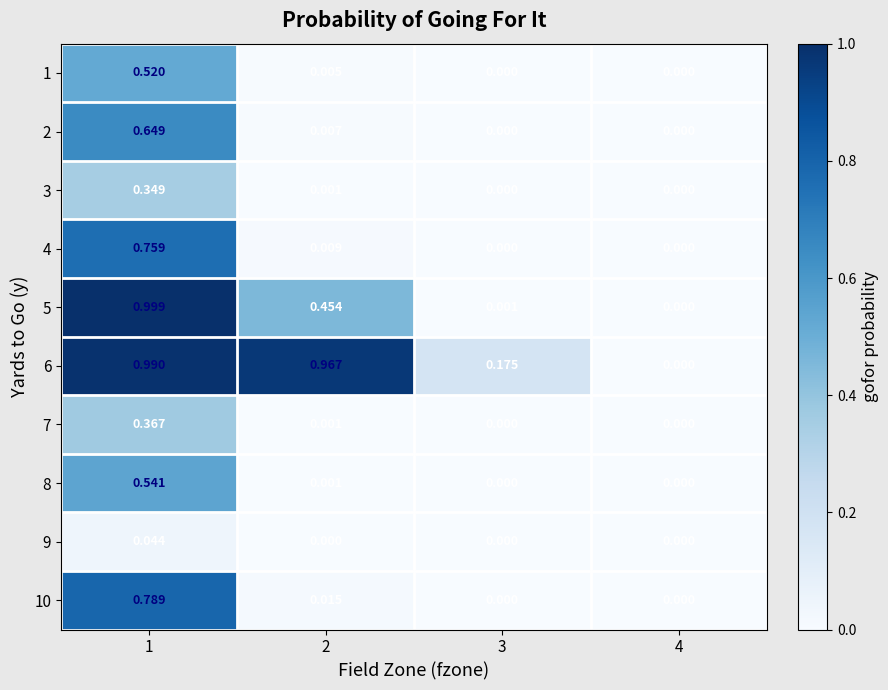

Rank the series by their maximum value, from lowest to highest.

9, 3, 7, 1, 8, 2, 4, 10, 6, 5